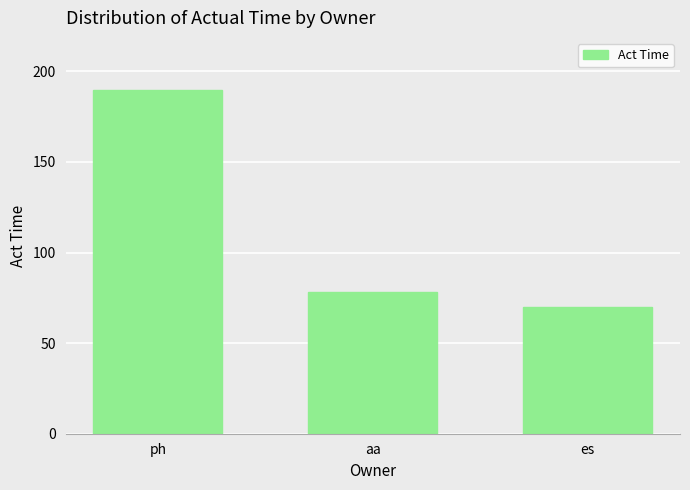

Approximately how many times larger is the value at aa compared to ph?

0.4